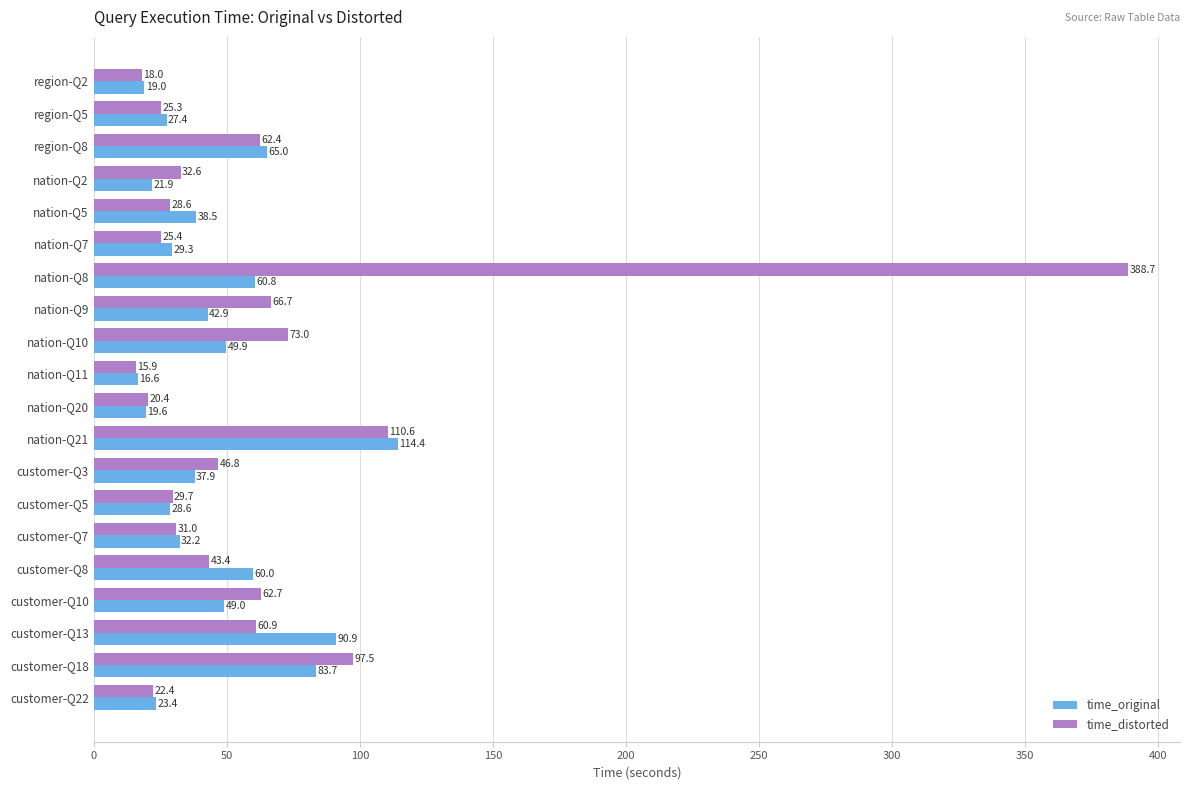

The value of time_original at customer-Q13 is 146.9. True or false?

False